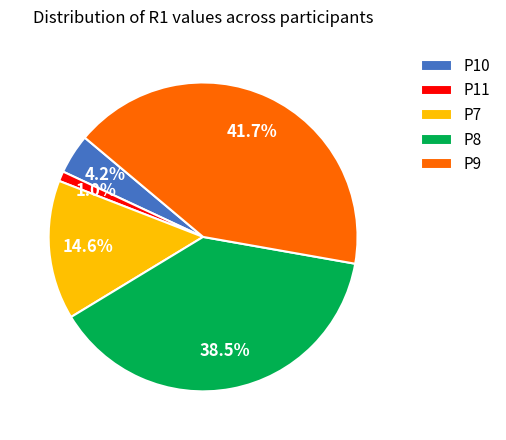

Count the number of slices in the pie.

5